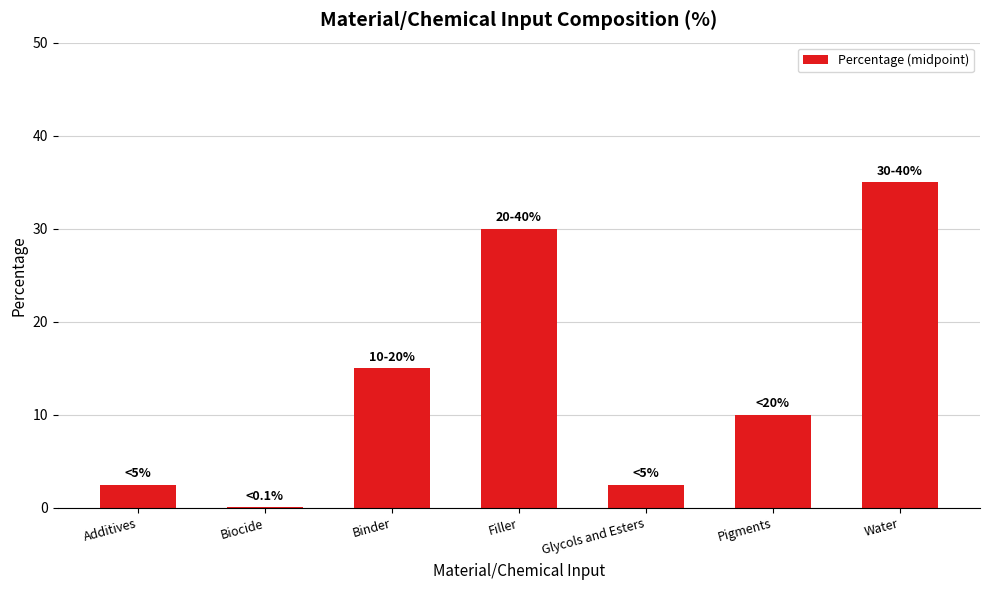

Read the value at Water.

35.0